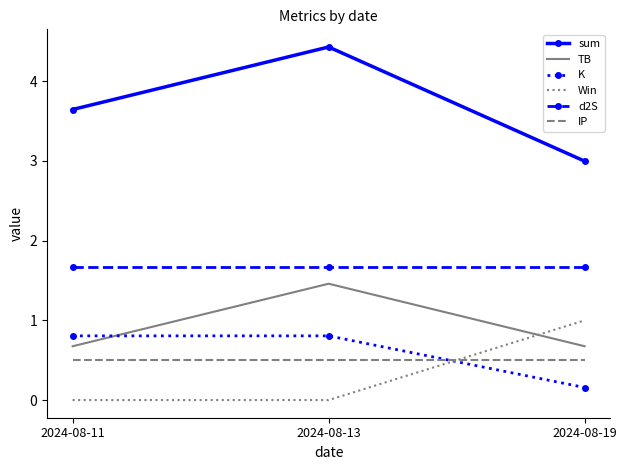

What is the greatest value displayed?

4.4